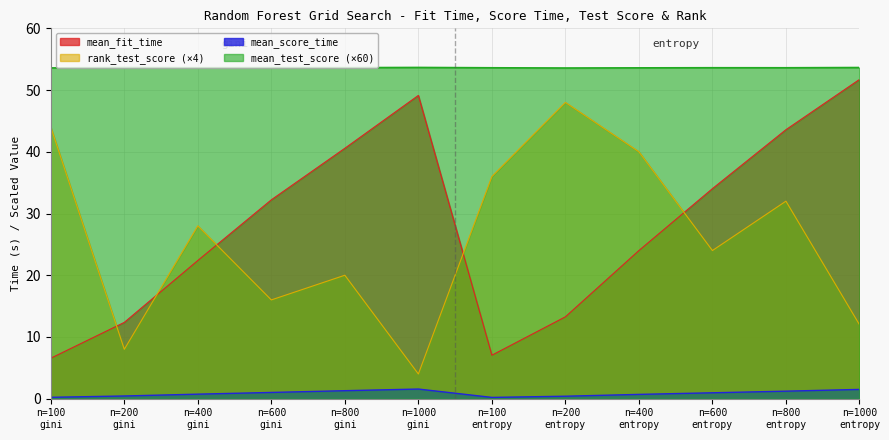

Which series has the largest total across all categories?

mean_test_score (×60)